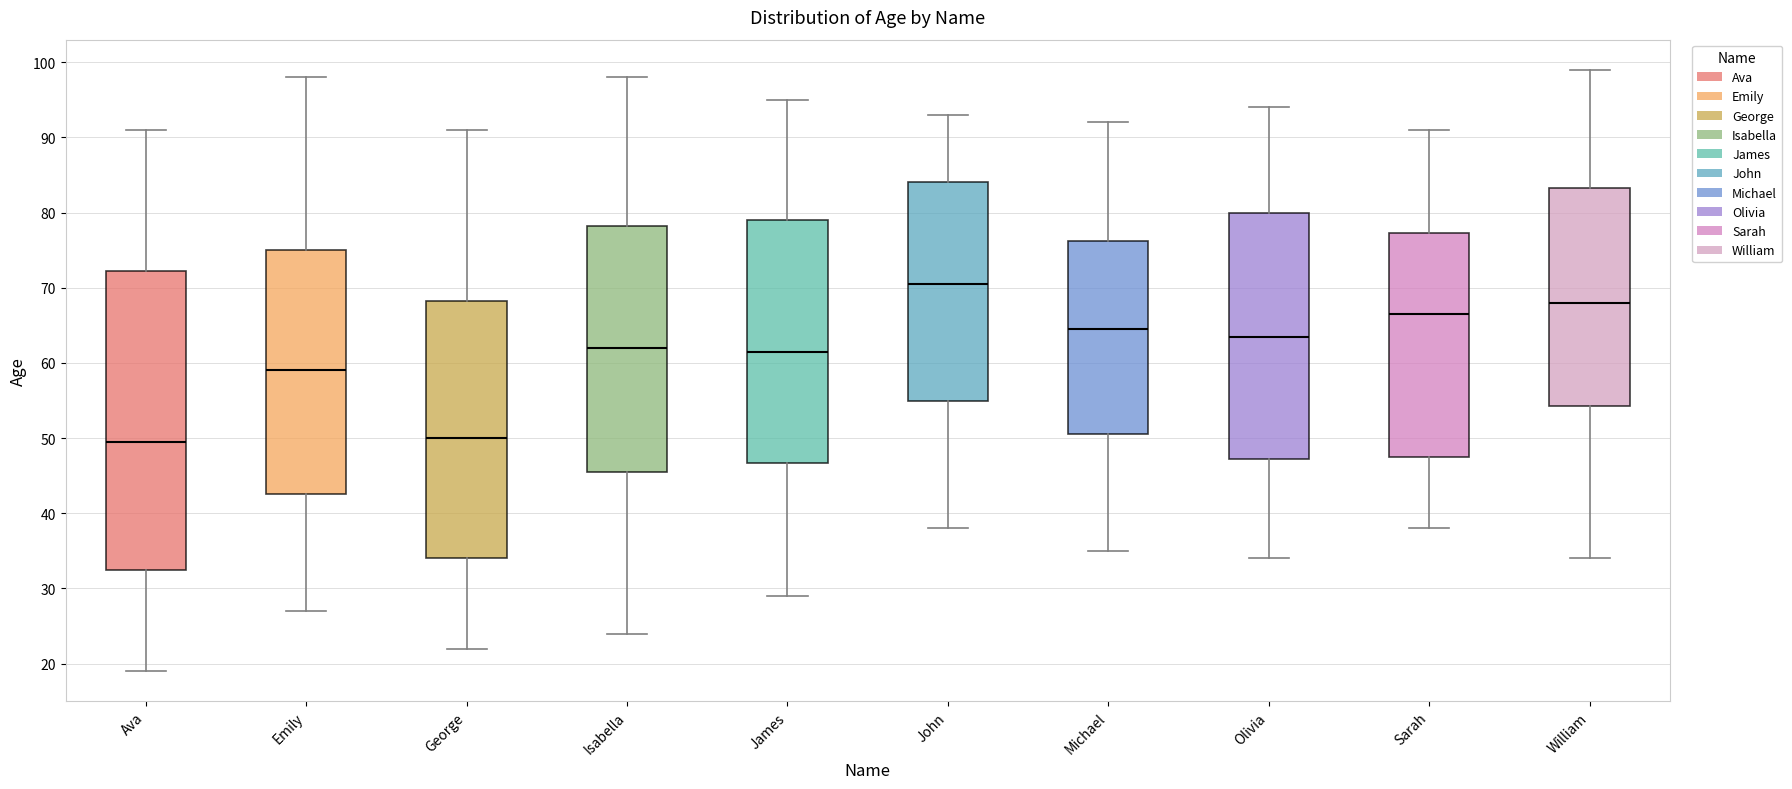

Reading left to right, read every box against the y-axis: the position of its median line, the range the box covers, and the ends of its whiskers. The values are not printed on the chart, so give them approximately, as read against the axis.

Ava: median 50, box 33 to 72, whiskers 19 to 91
Emily: median 59, box 43 to 75, whiskers 27 to 98
George: median 50, box 34 to 68, whiskers 22 to 91
Isabella: median 62, box 46 to 78, whiskers 24 to 98
James: median 62, box 47 to 79, whiskers 29 to 95
John: median 71, box 55 to 84, whiskers 38 to 93
Michael: median 65, box 51 to 76, whiskers 35 to 92
Olivia: median 64, box 47 to 80, whiskers 34 to 94
Sarah: median 67, box 48 to 77, whiskers 38 to 91
William: median 68, box 54 to 83, whiskers 34 to 99